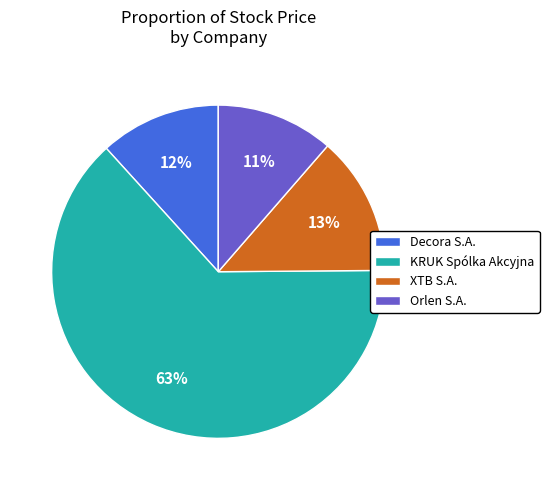

Is it true that KRUK Spólka Akcyjna is 63% of the pie?

True